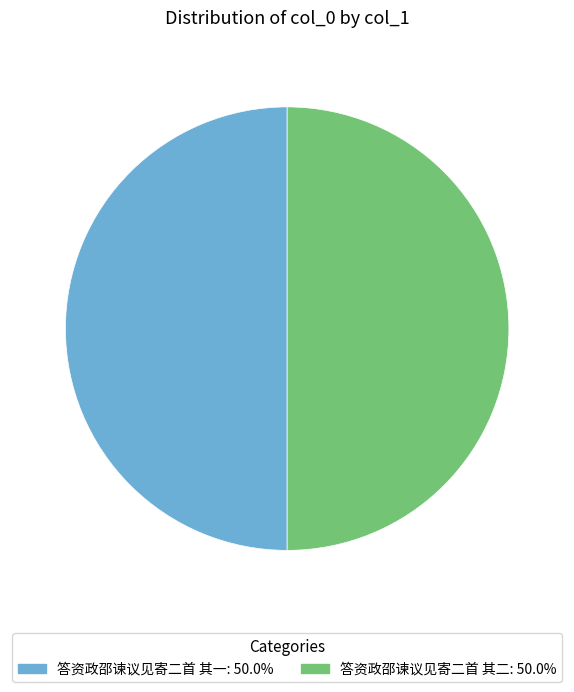

Approximately how many times larger is the value at 答资政邵谏议见寄二首 其二 compared to 答资政邵谏议见寄二首 其一?

1.0